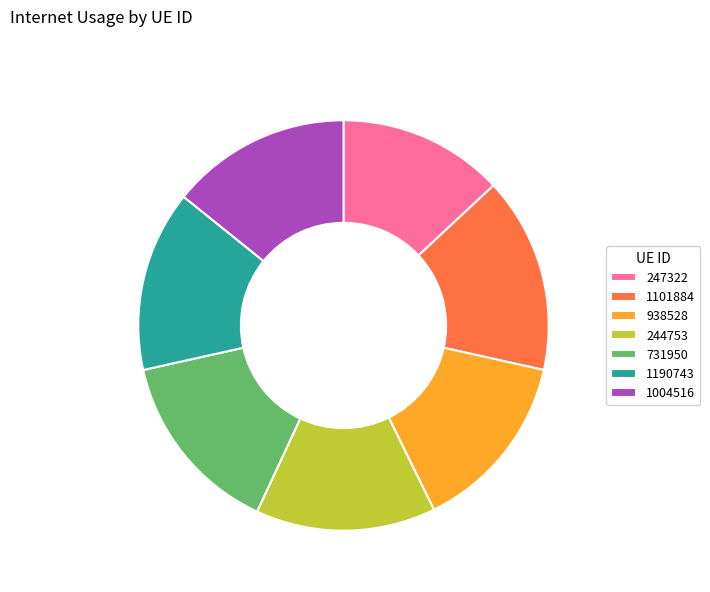

The 244753 slice represents 25% of the pie. True or false?

False